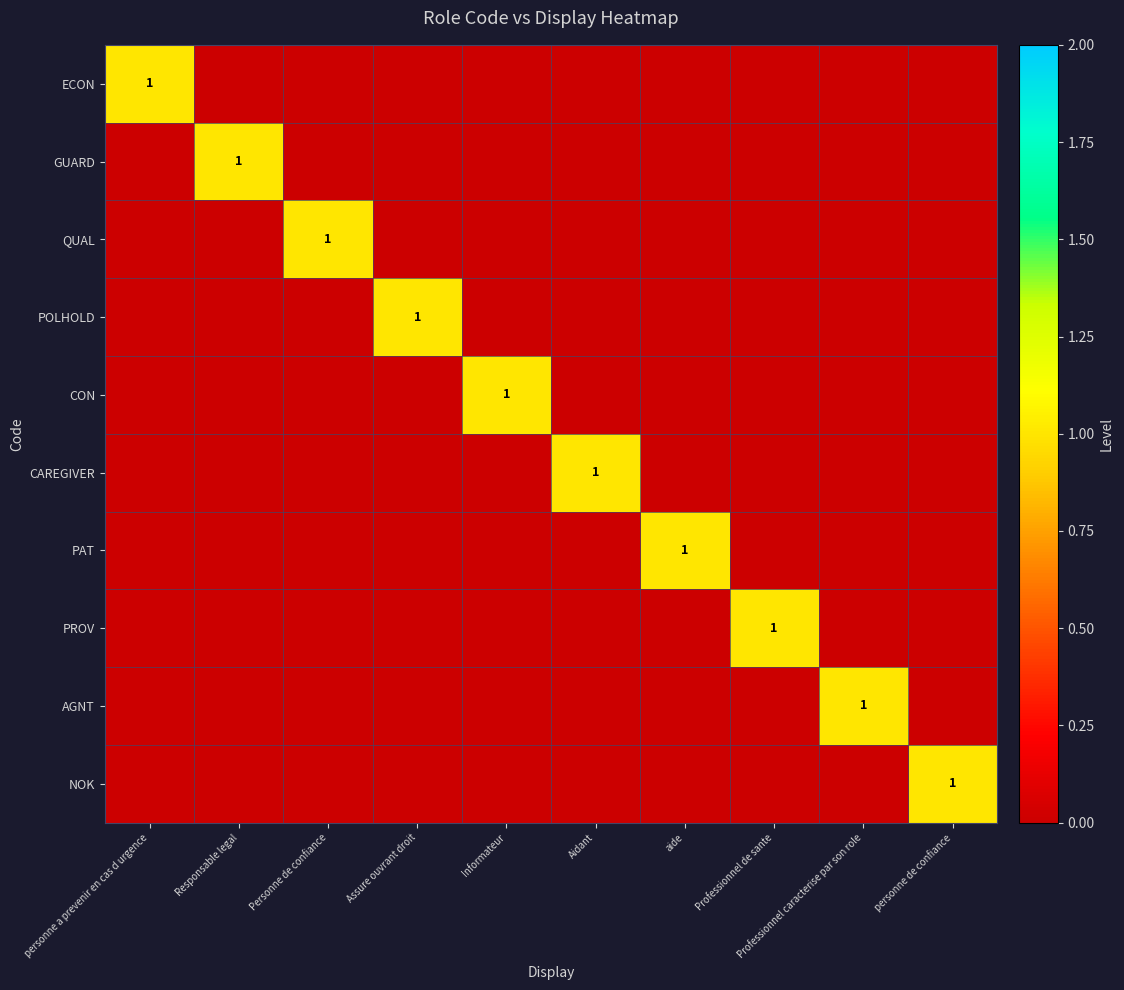

What is the spread (max minus min) of values at Professionnel caracterise par son role?

1